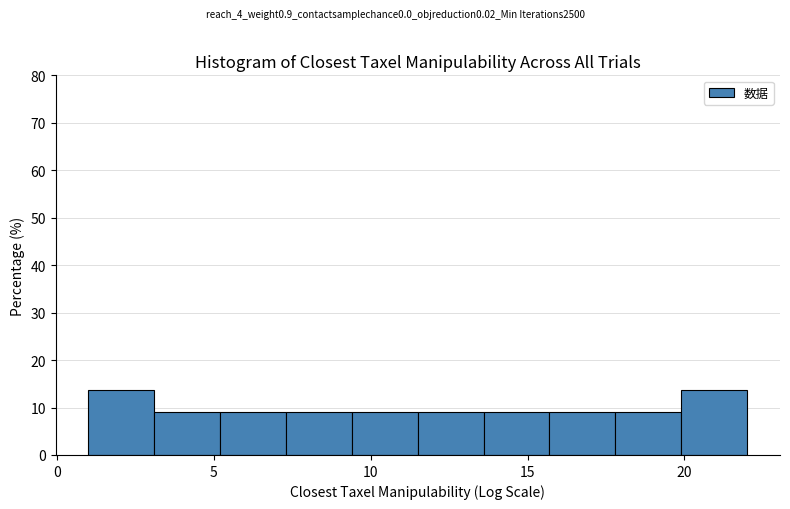

How tall is the bar that spans 1.0 to 3.1 on the x-axis? Neither the bar edges nor the heights are printed on the chart, so give them approximately, as read against the axes.

14